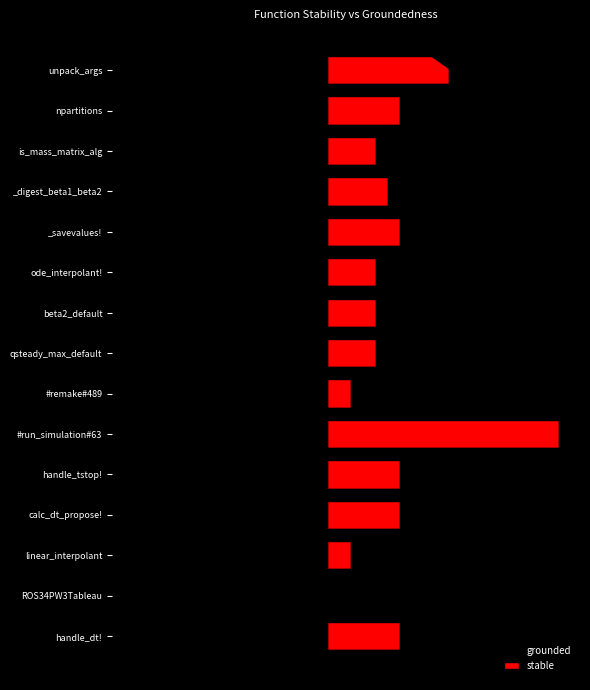

True or false: grounded has a value of -20 at is_mass_matrix_alg.

True